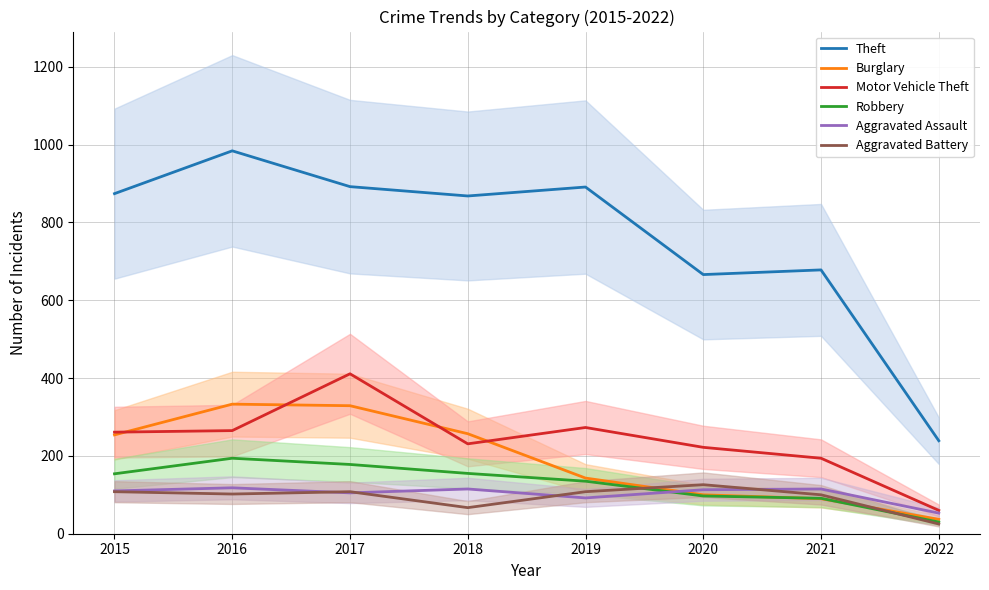

At which label does Aggravated Battery first exceed 108?

2020